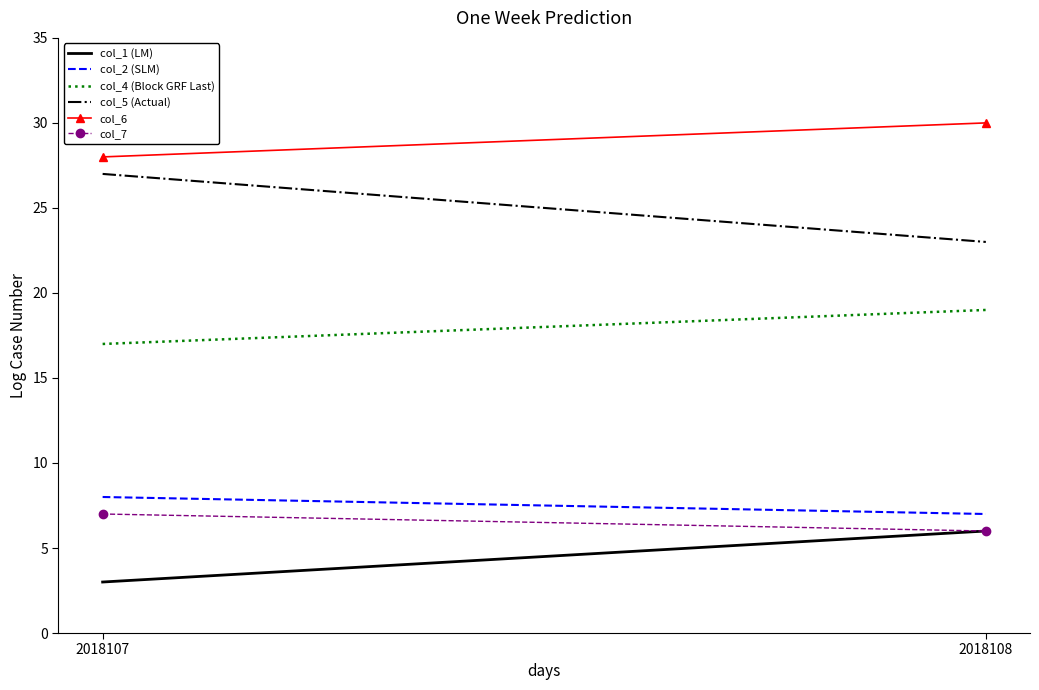

What are all the series names shown in the legend?

col_1 (LM), col_2 (SLM), col_4 (Block GRF Last), col_5 (Actual), col_6, col_7